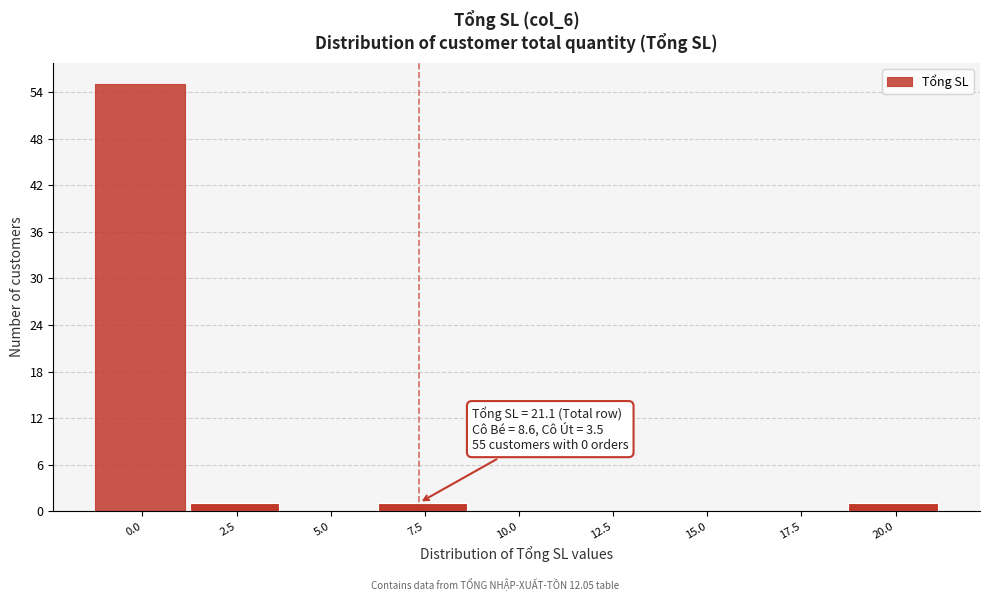

Reading right to left, list all the values displayed in this chart.

20.0=1	17.5=0	15.0=0	12.5=0	10.0=0	7.5=1	5.0=0	2.5=1	0.0=55